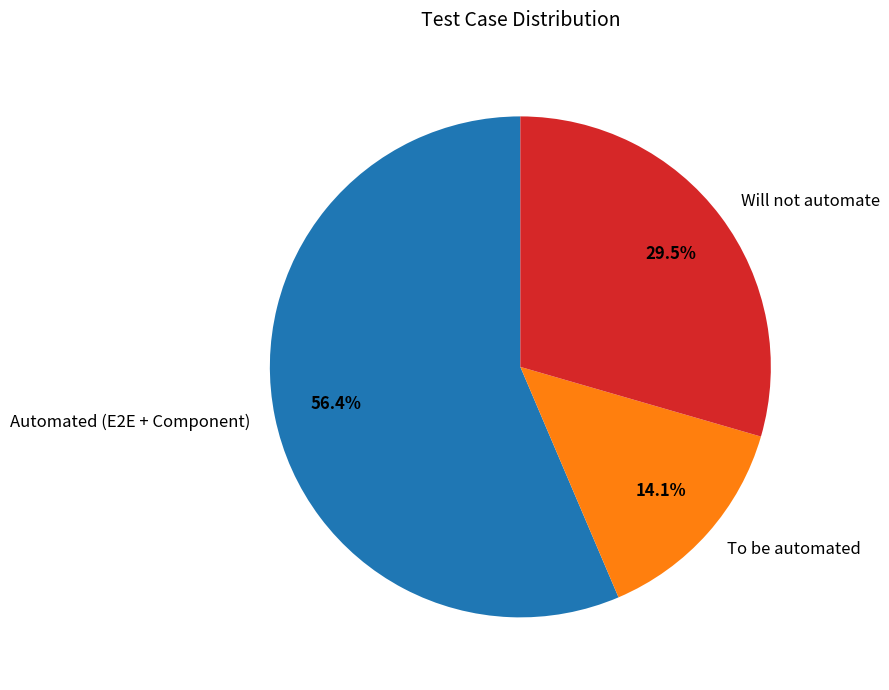

How many segments does this pie chart have?

3